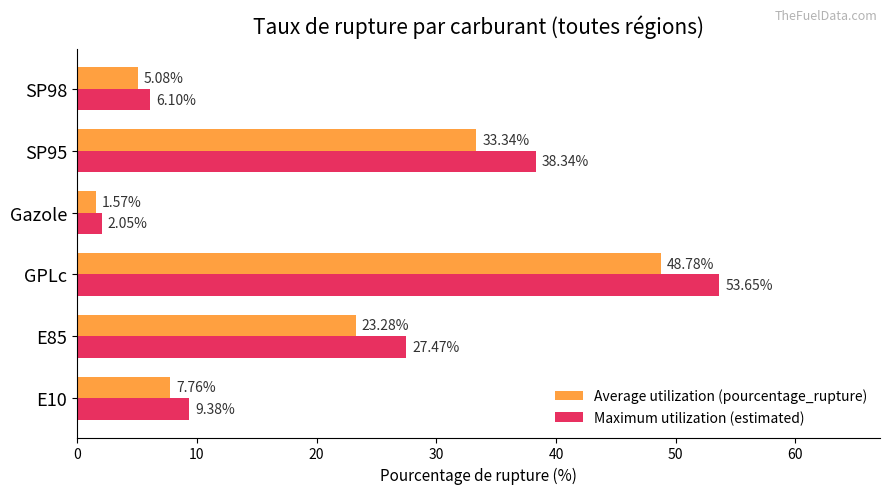

What is the difference between the Maximum utilization (estimated) values at SP95 and SP98?

32.2